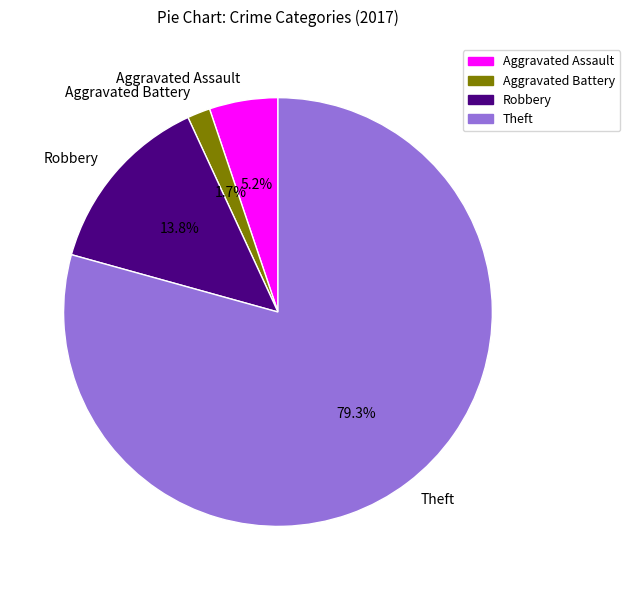

How many slices are in this pie chart?

4